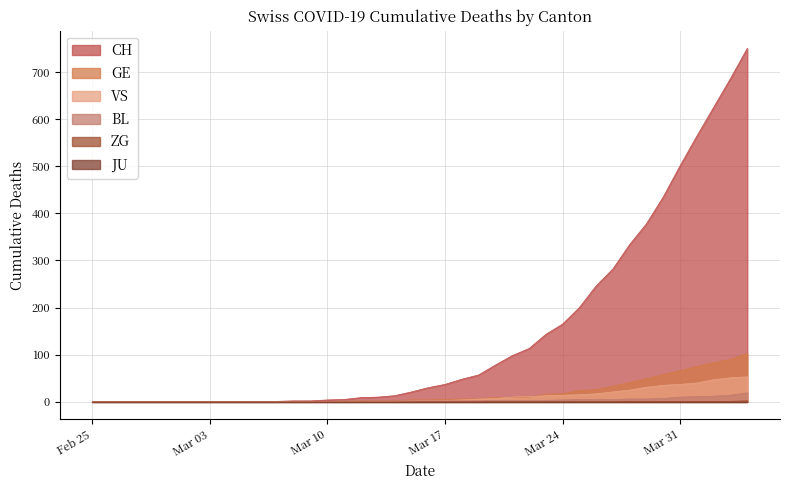

What is the greatest value displayed?

750